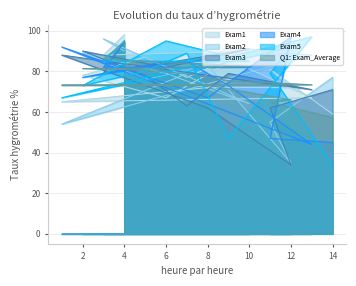

Count the number of data series in this chart.

6